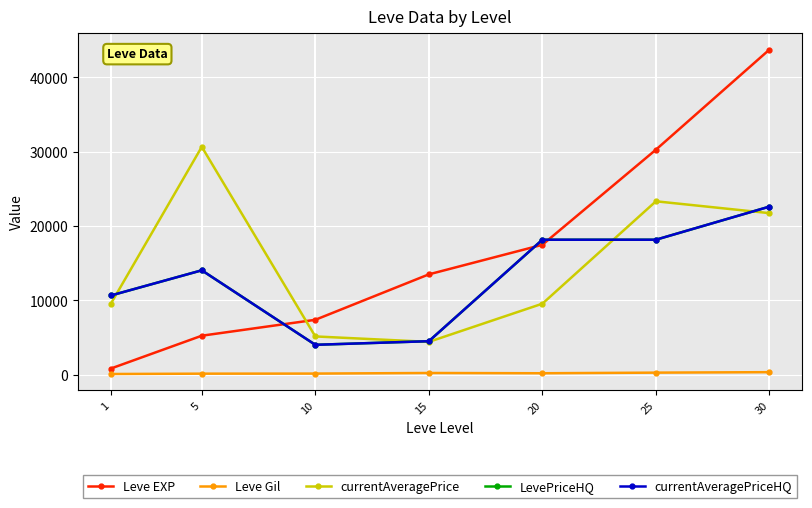

Count the number of data series in this chart.

5